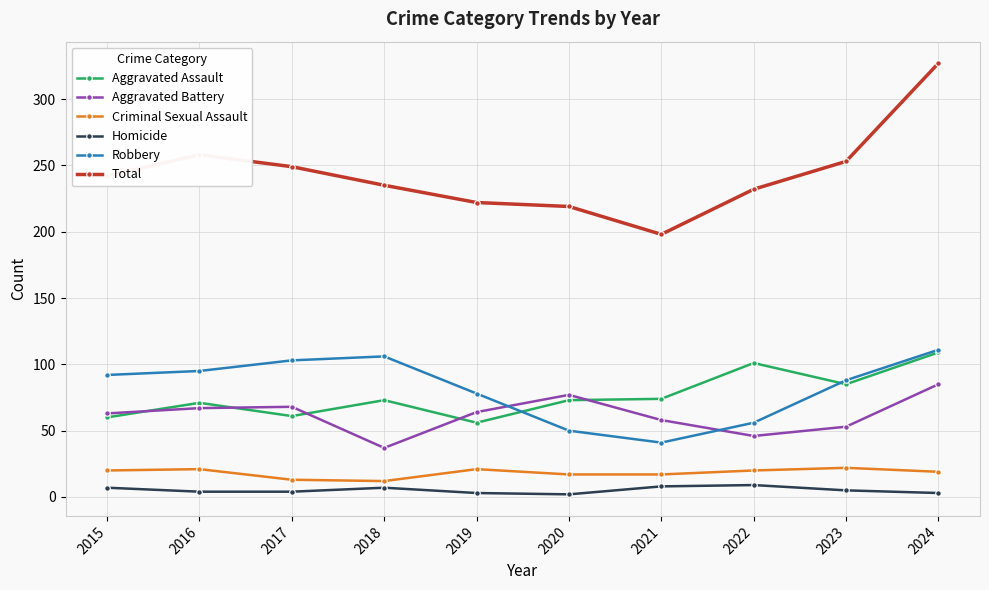

The Aggravated Battery series shows 39 at 2015. True or false?

False